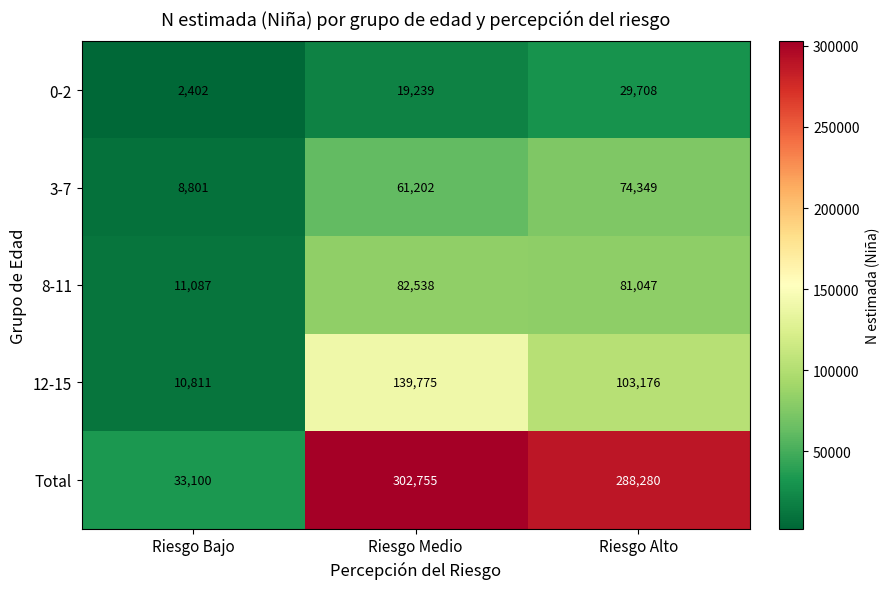

At which label does 0-2 reach its minimum?

Riesgo Bajo